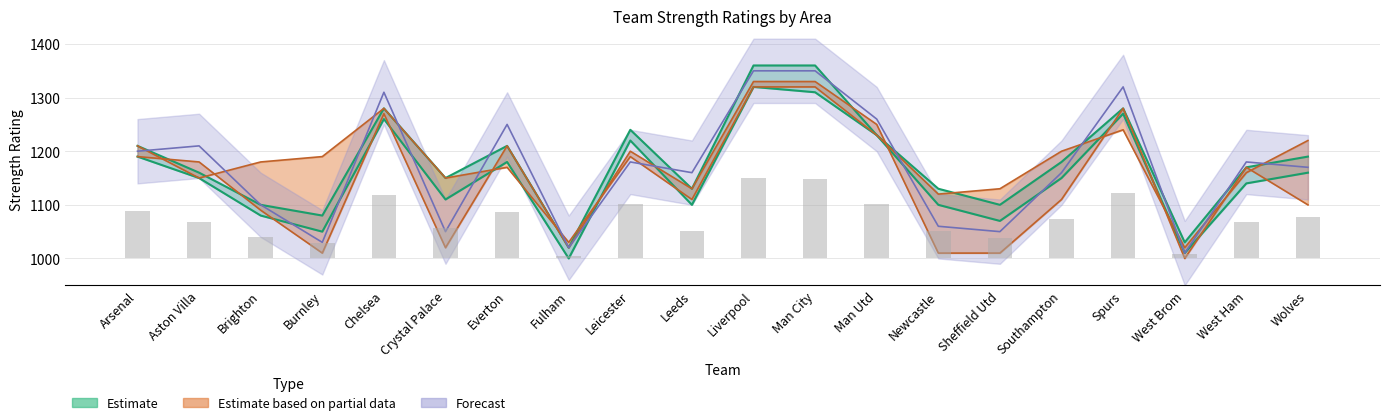

Reading left to right, extract all data points from this chart.

strength_overall_home: 1190	1150	1080	1050	1260	1110	1180	1000	1220	1100	1320	1310	1230	1100	1070	1150	1270	1010	1140	1160
strength_overall_away: 1210	1160	1100	1080	1280	1150	1210	1020	1240	1130	1360	1360	1230	1130	1100	1180	1280	1030	1170	1190
strength_attack_away: 1210	1150	1180	1190	1280	1150	1170	1030	1190	1110	1320	1320	1230	1120	1130	1200	1240	1020	1160	1220
strength_defence_home: 1190	1180	1090	1010	1270	1020	1210	1020	1200	1130	1330	1330	1250	1010	1010	1110	1280	1000	1170	1100
strength_defence_away: 1200	1210	1100	1030	1310	1050	1250	1020	1180	1160	1350	1350	1260	1060	1050	1160	1320	1010	1180	1170